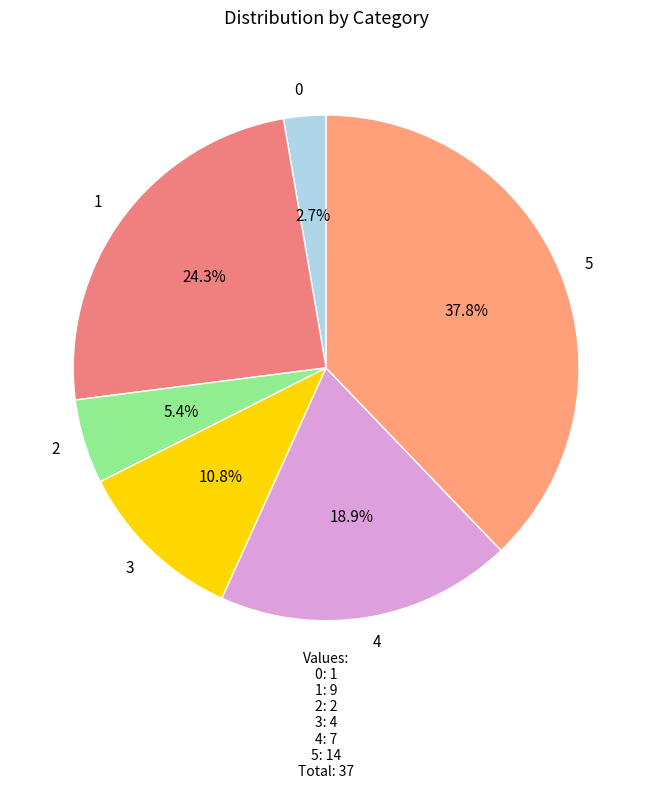

Combined, what portion of the pie is 3 and 4?

29.7%